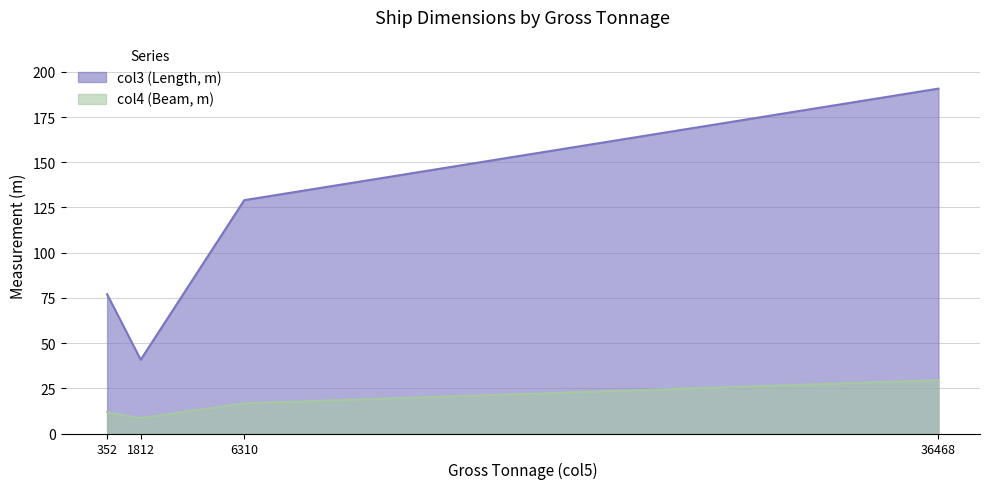

How many interior local valleys does the col4 series have?

1